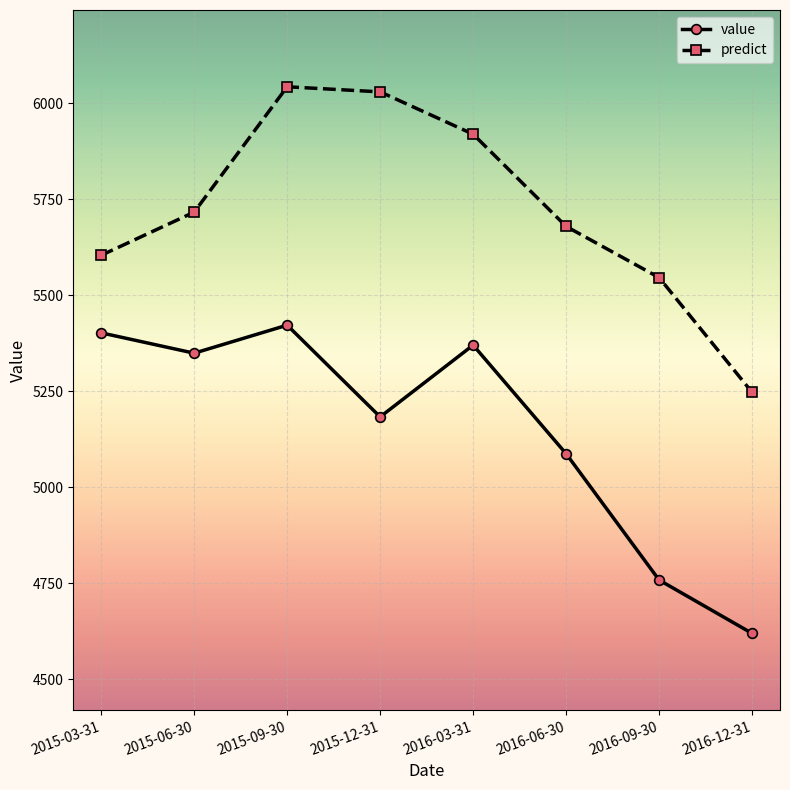

List the series in order of their peak value, highest first.

predict, value